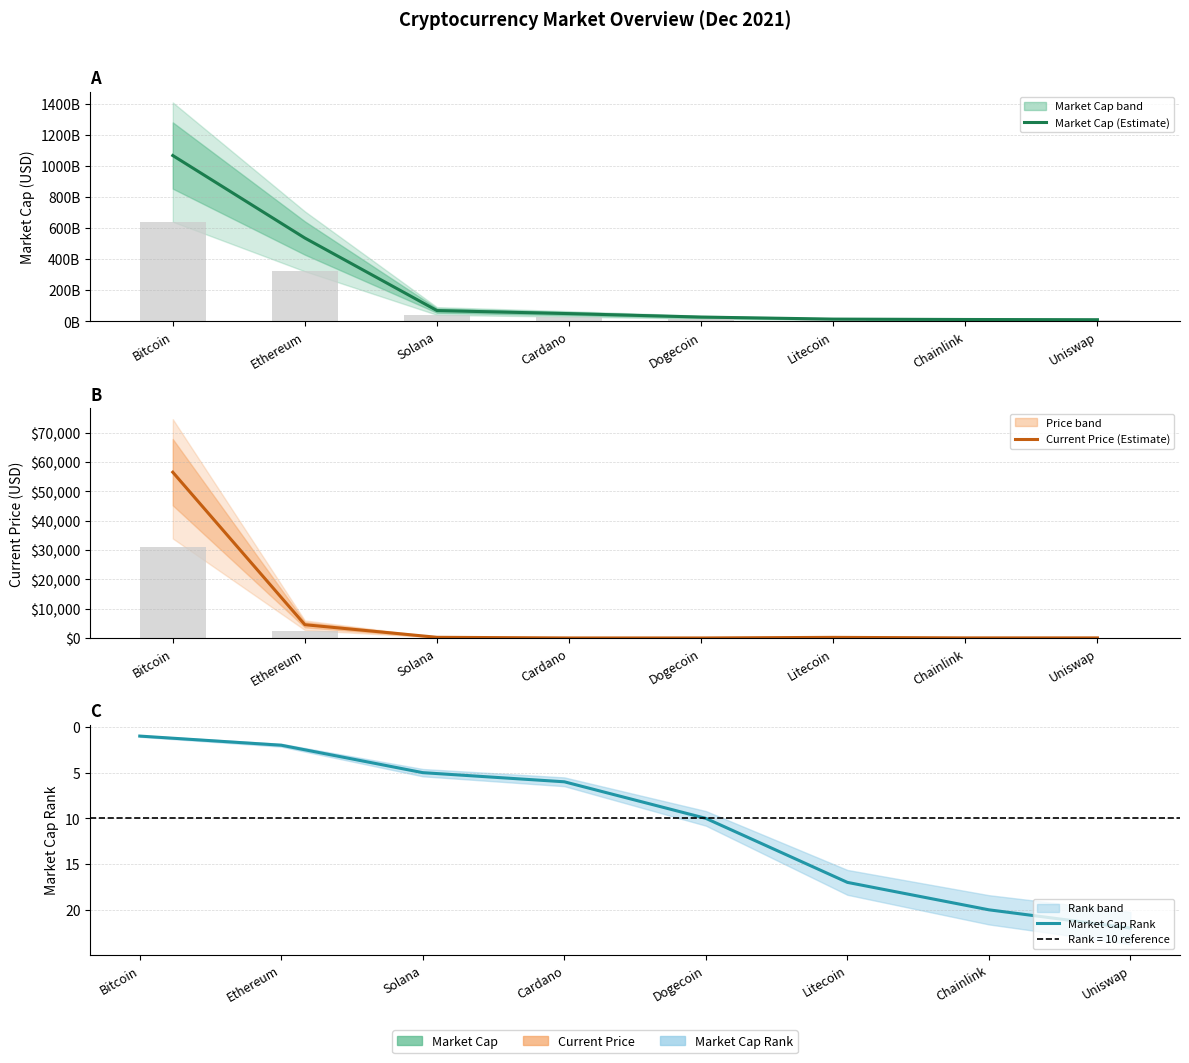

Is the value of Market Cap Rank at Ethereum greater than the value of Market Cap (Estimate) at Solana?

No